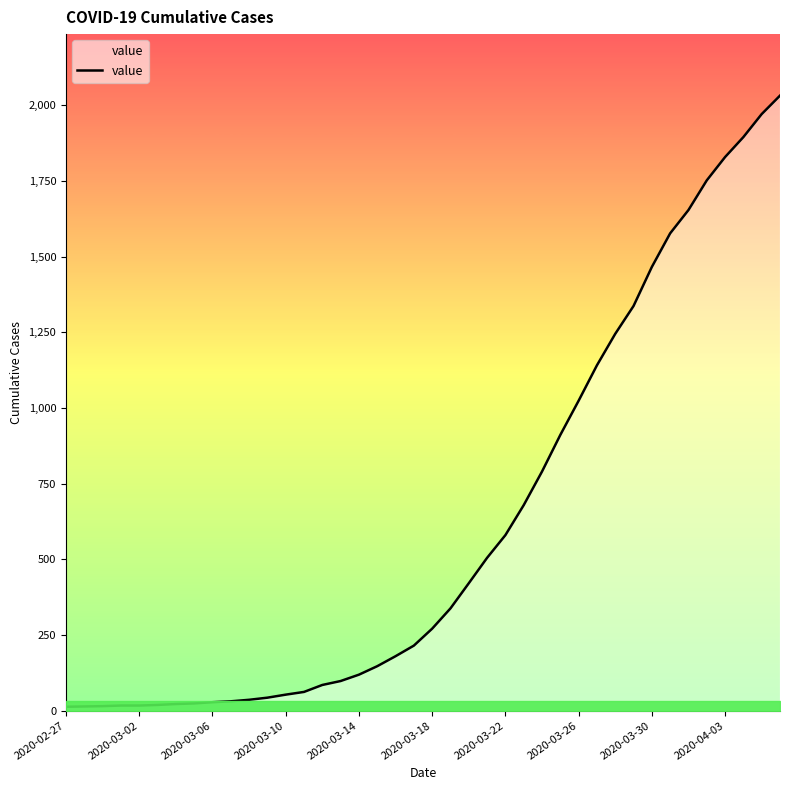

What is the difference between the maximum and minimum values?

2019